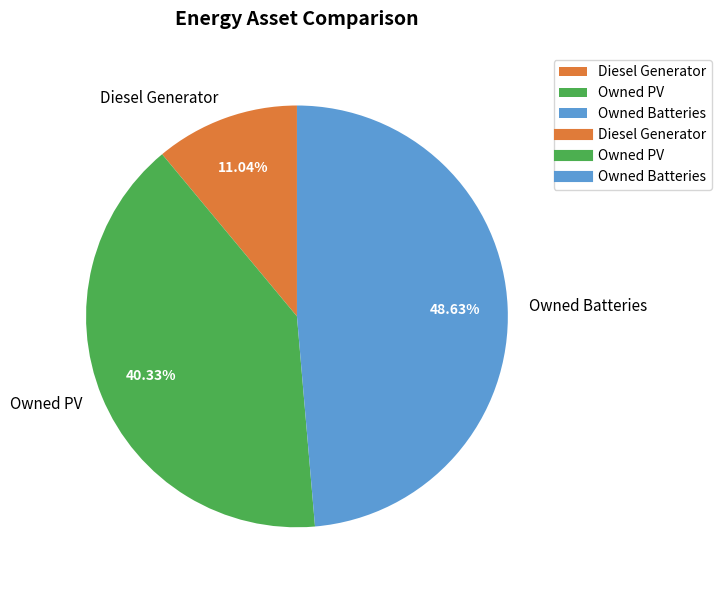

To the nearest percent, what is the combined percentage of Owned PV and Owned Batteries?

89%